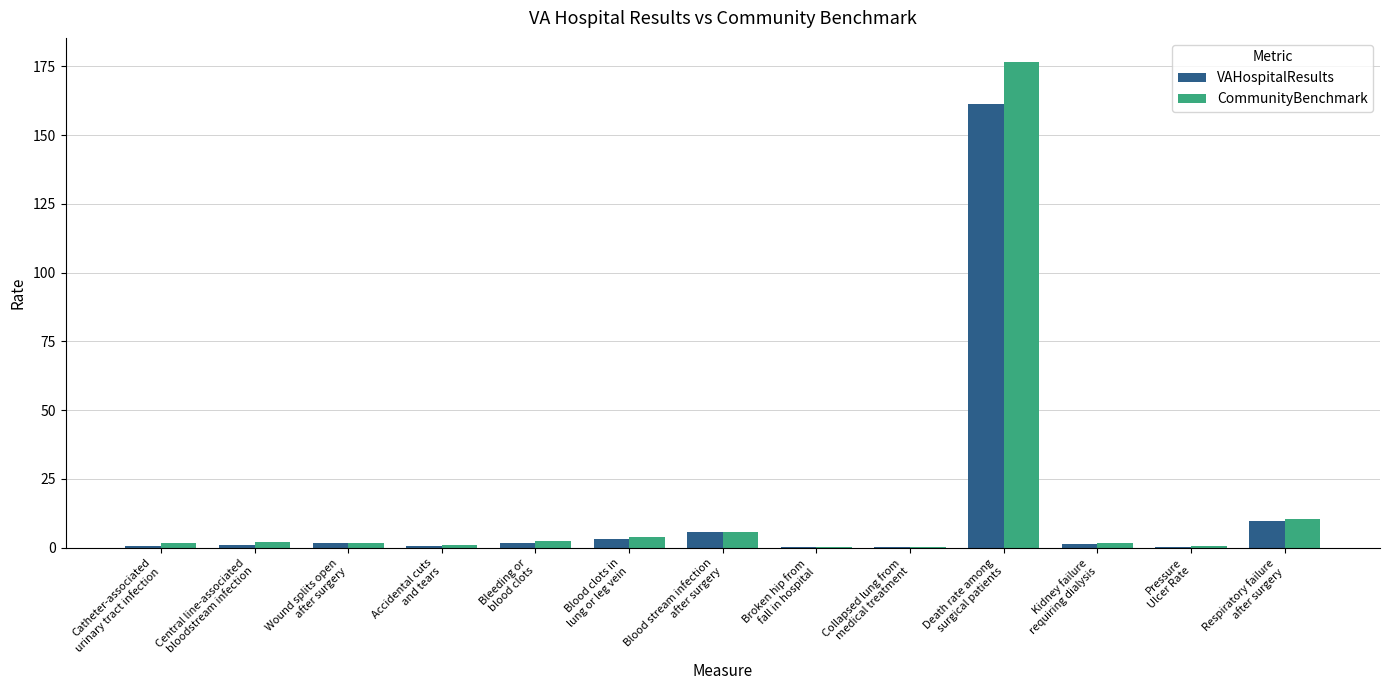

What is the maximum value shown in the chart?

176.6